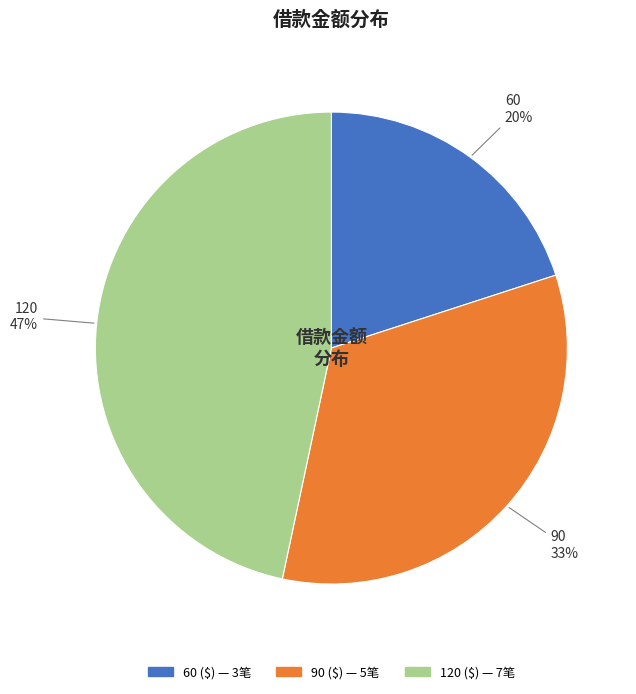

Is 120 the majority of the pie?

No